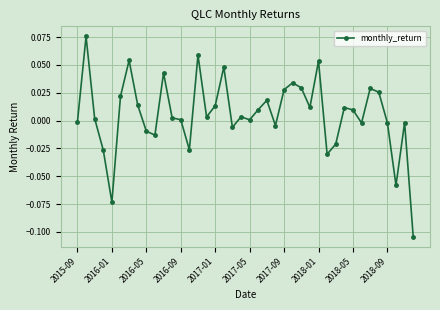

How many points are lower than both their immediate neighbors (excluding endpoints)?

11